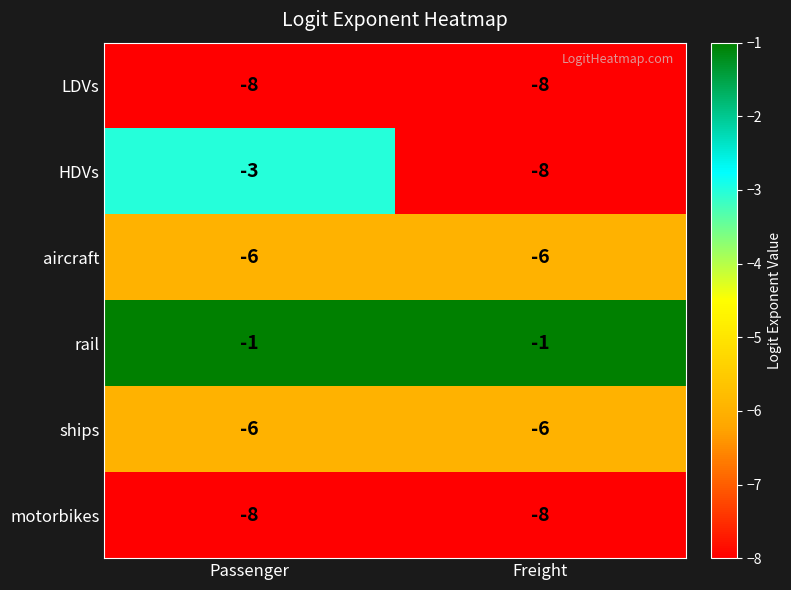

What is the total value across all series at Passenger?

-32